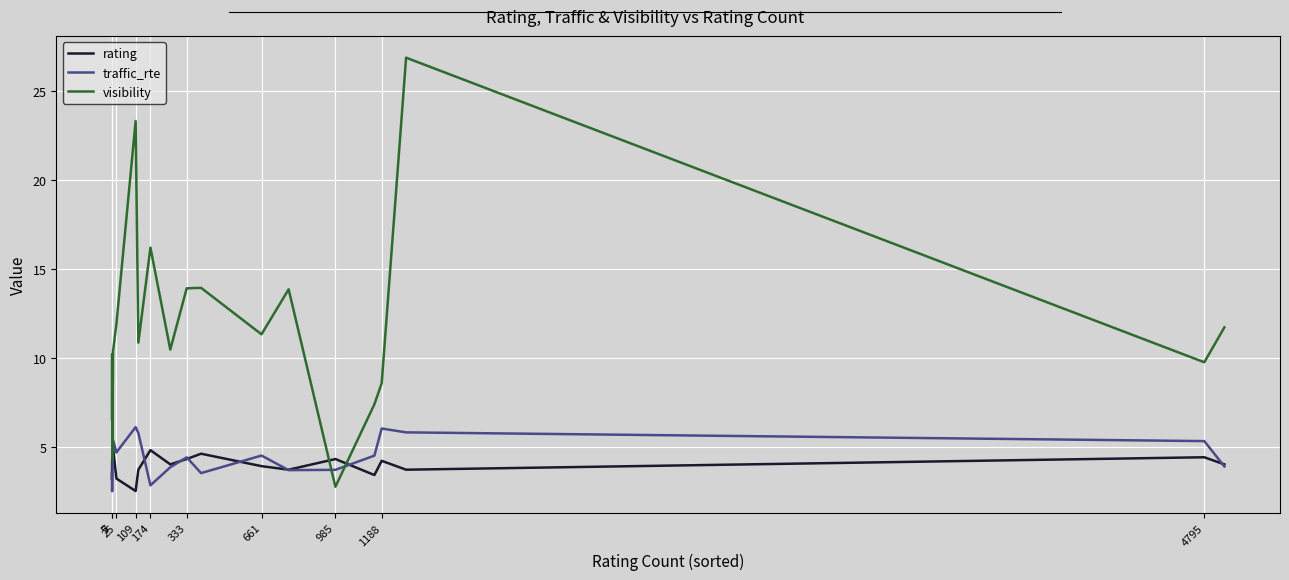

At how many categories does at least one series exceed 2?

20